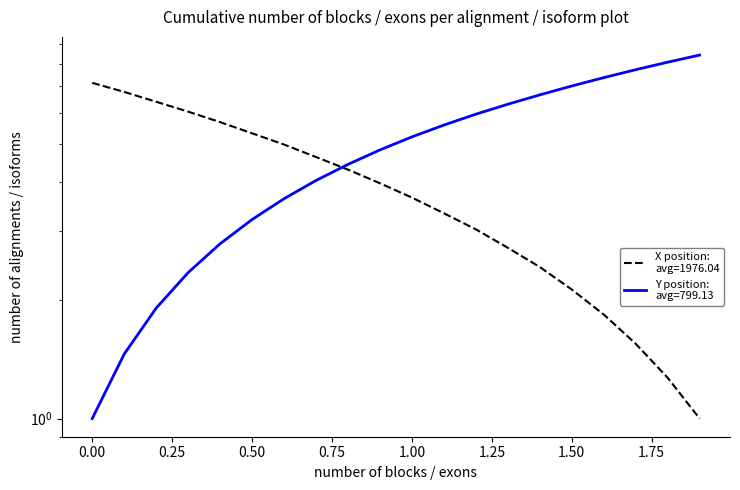

List the series in order of their peak value, highest first.

Y, X